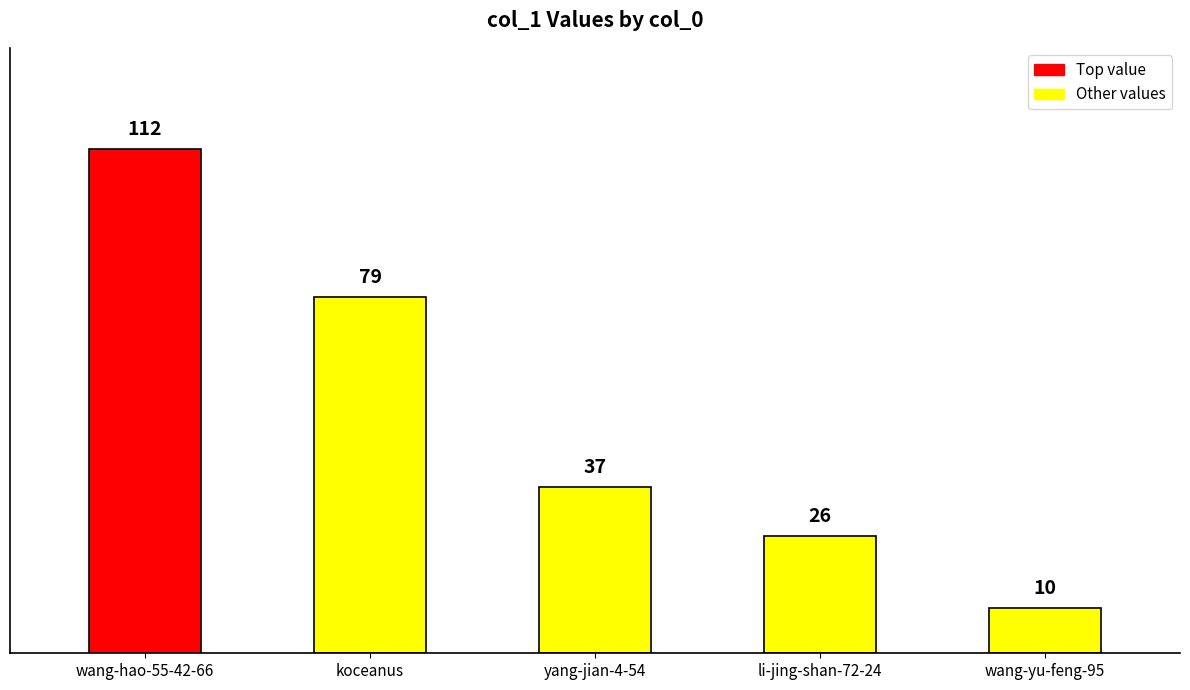

True or false: the data shows 54 at yang-jian-4-54.

False